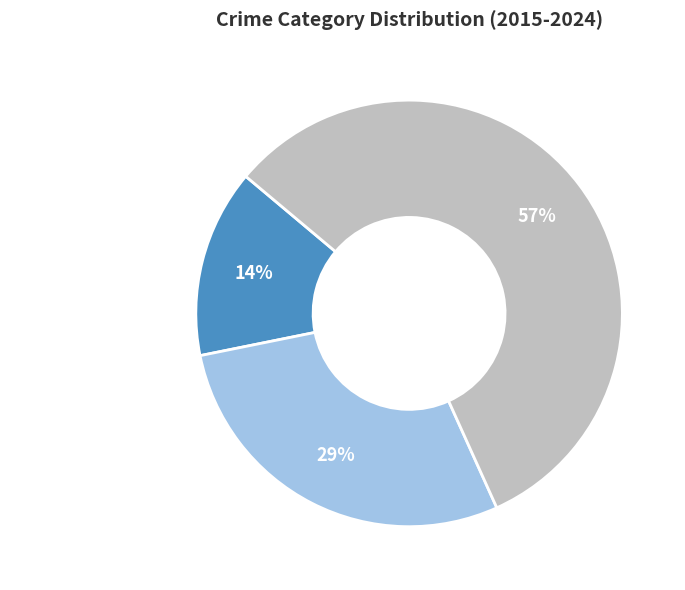

What is the smallest slice in the pie chart?

Aggravated Assault